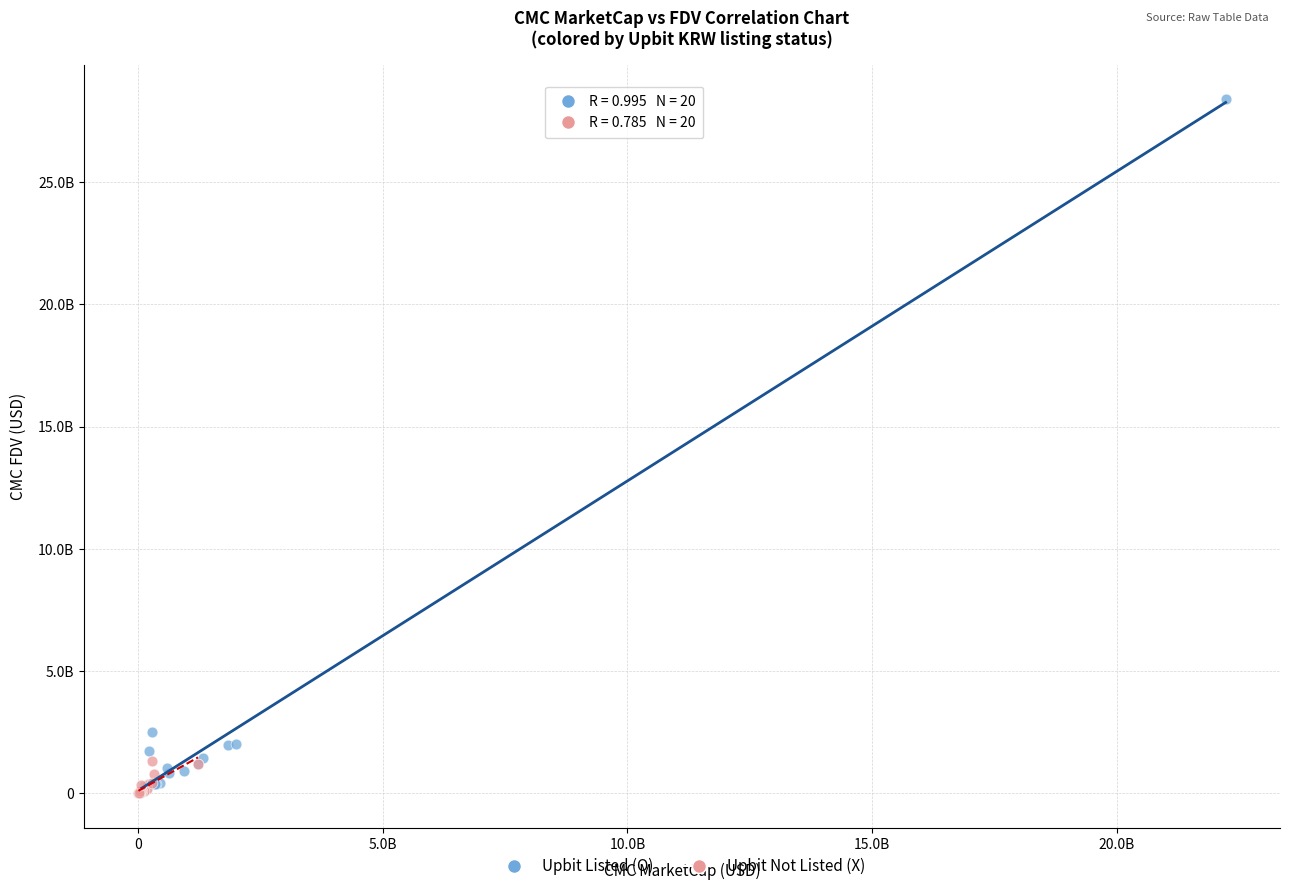

Which series reaches the maximum Y coordinate?

Upbit Listed (O)